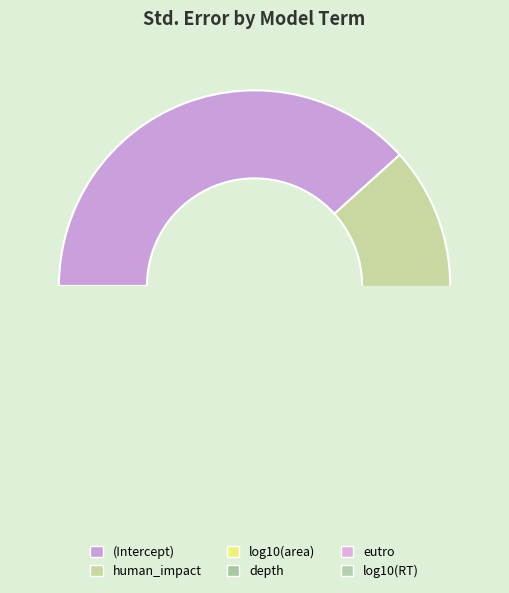

Does human_impact account for over 50% of the chart?

No